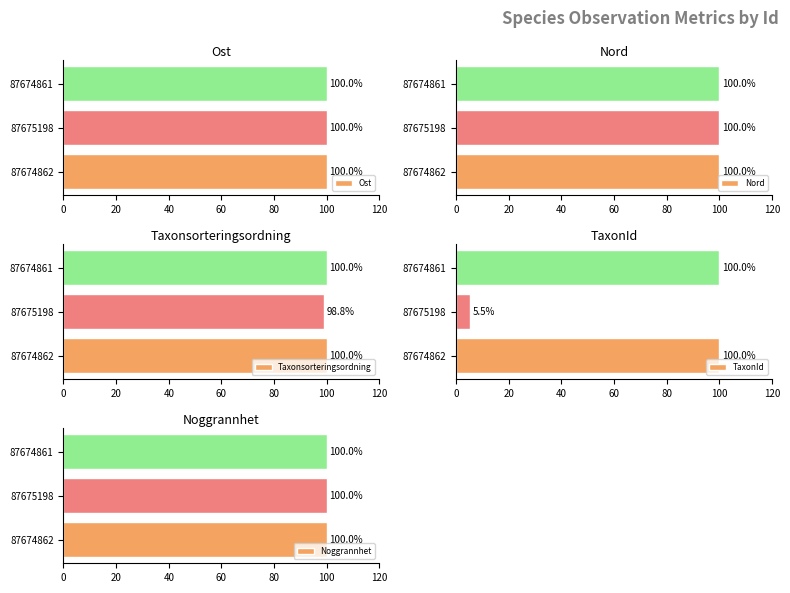

What is the sum of the Ost values at 87675198 and 87674862?

200.0